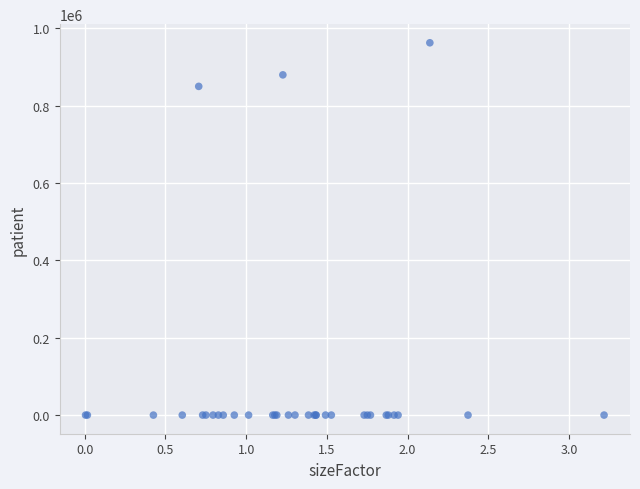

What Y value in the scatter plot is closest to 481370?

849962